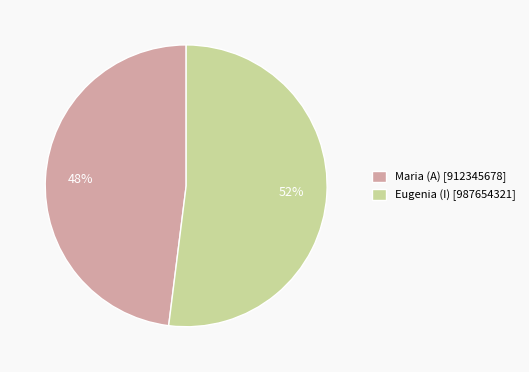

Which category has the smallest portion of the pie?

Maria (A)